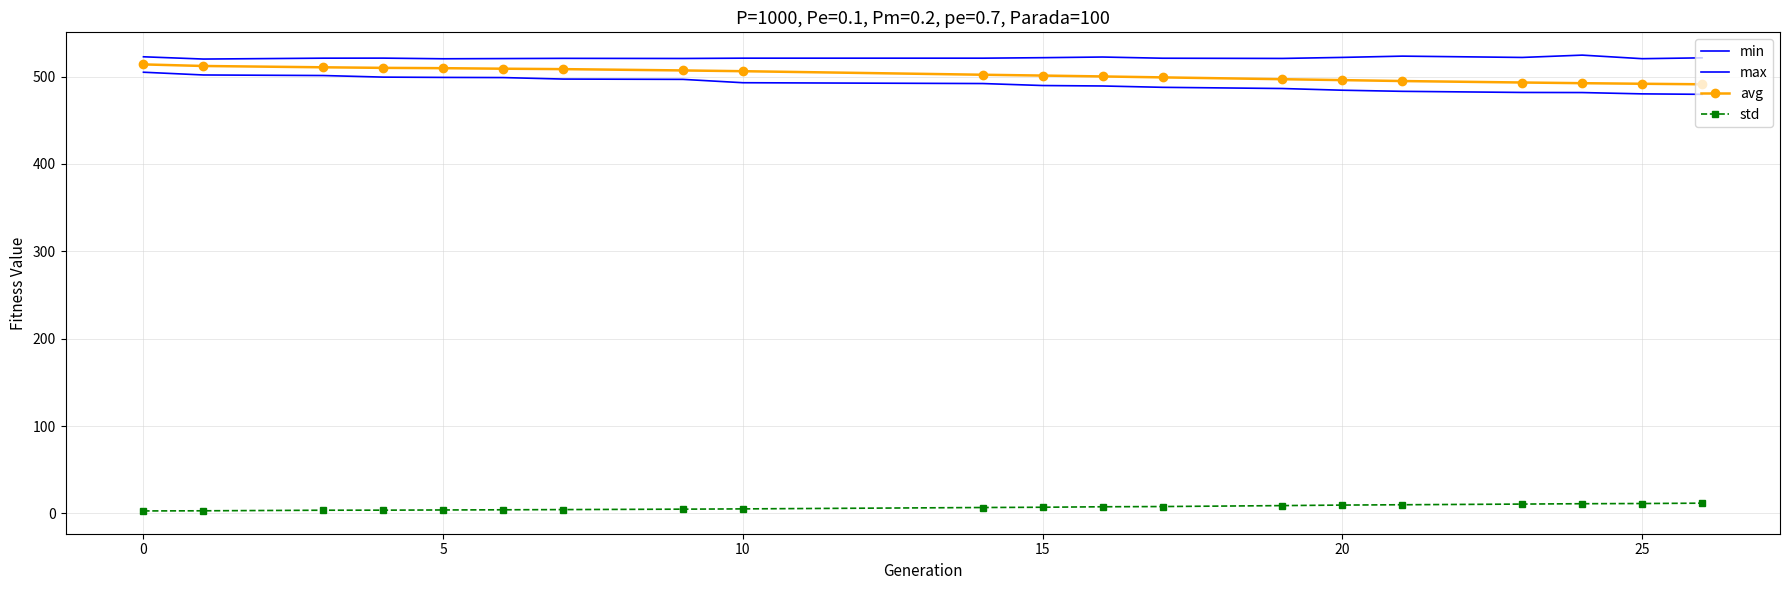

True or false: std and max cross at least once.

False